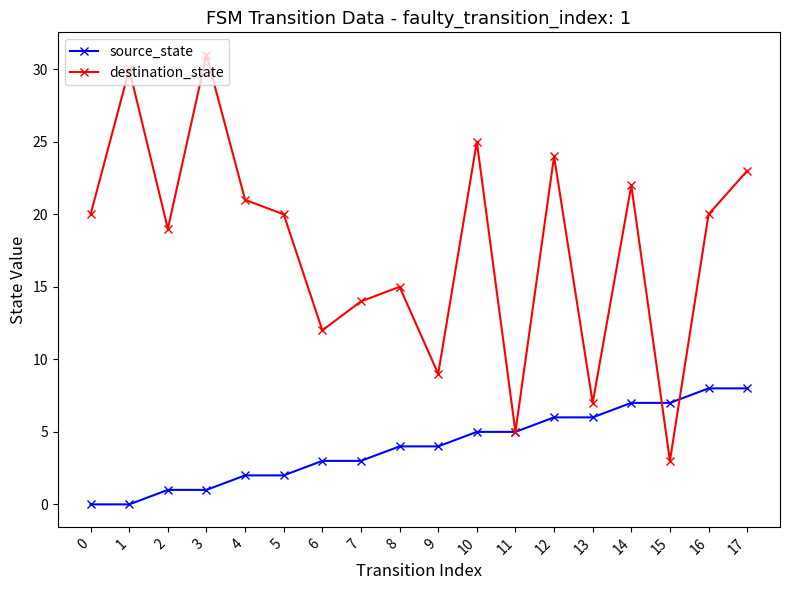

List the series in order of their peak value, lowest first.

source_state, destination_state